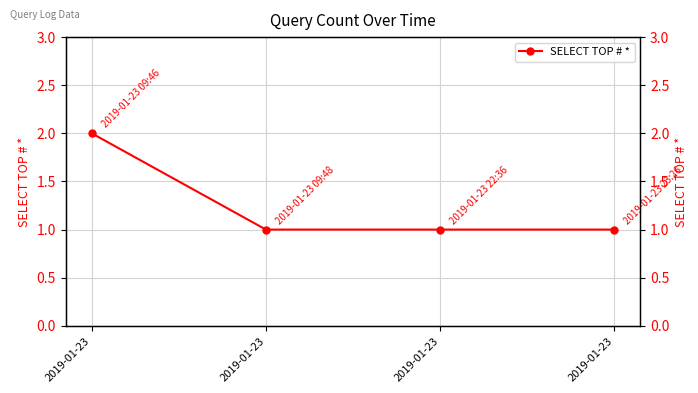

What is the difference between the maximum and minimum values?

1